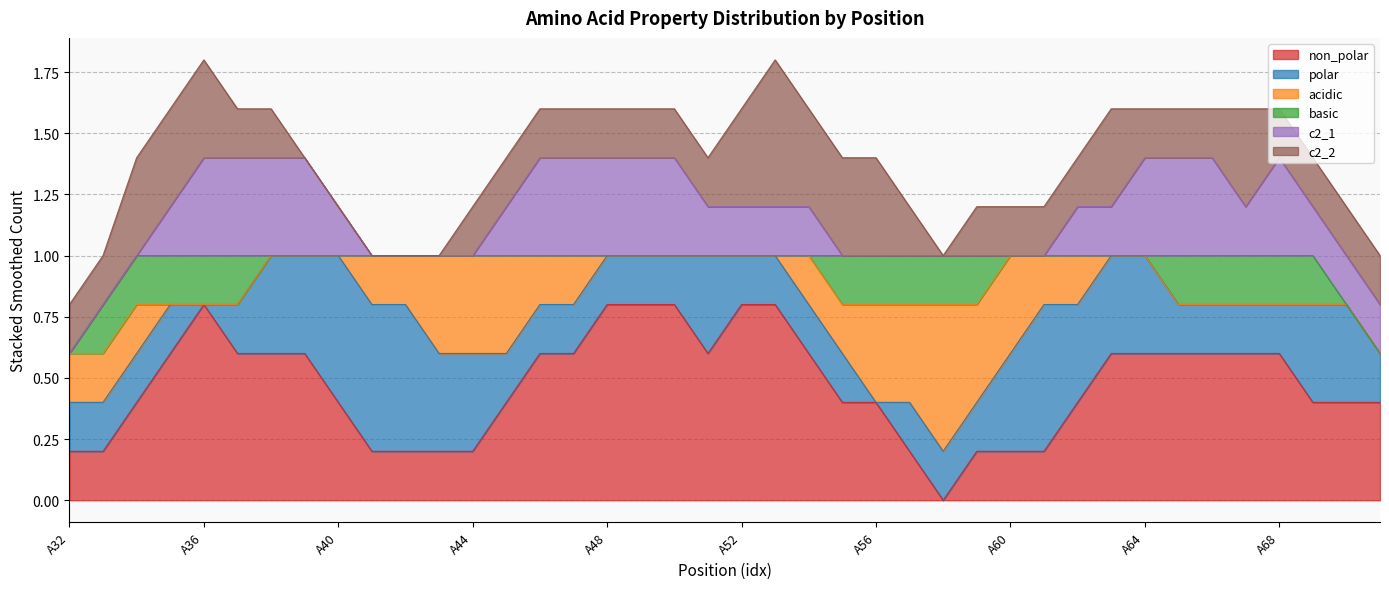

What are all the series names shown in the legend?

non_polar, polar, acidic, basic, c2_1, c2_2